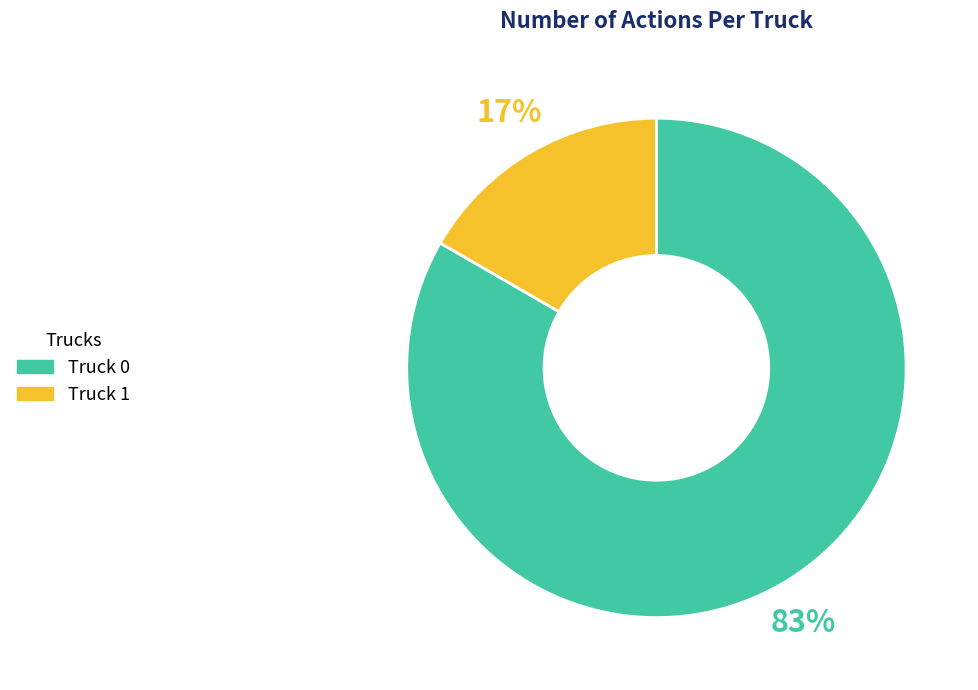

Is it true that Truck 1 is 29% of the pie?

False